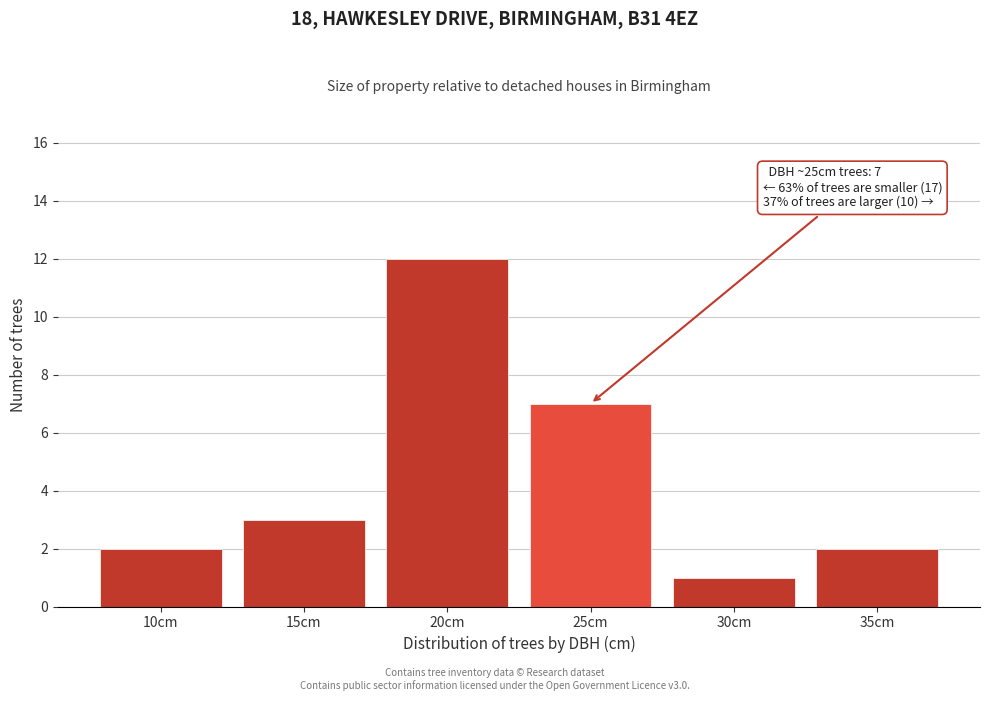

Reading left to right, list all the values displayed in this chart.

10cm=2	15cm=3	20cm=12	25cm=7	30cm=1	35cm=2